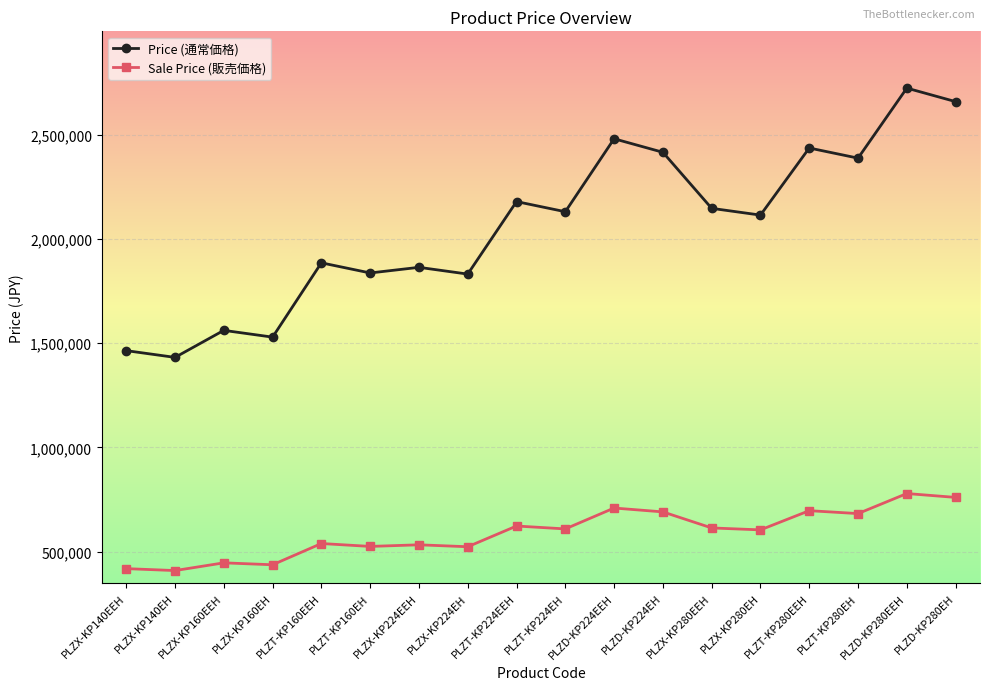

At how many categories does at least one series exceed 1158842?

18